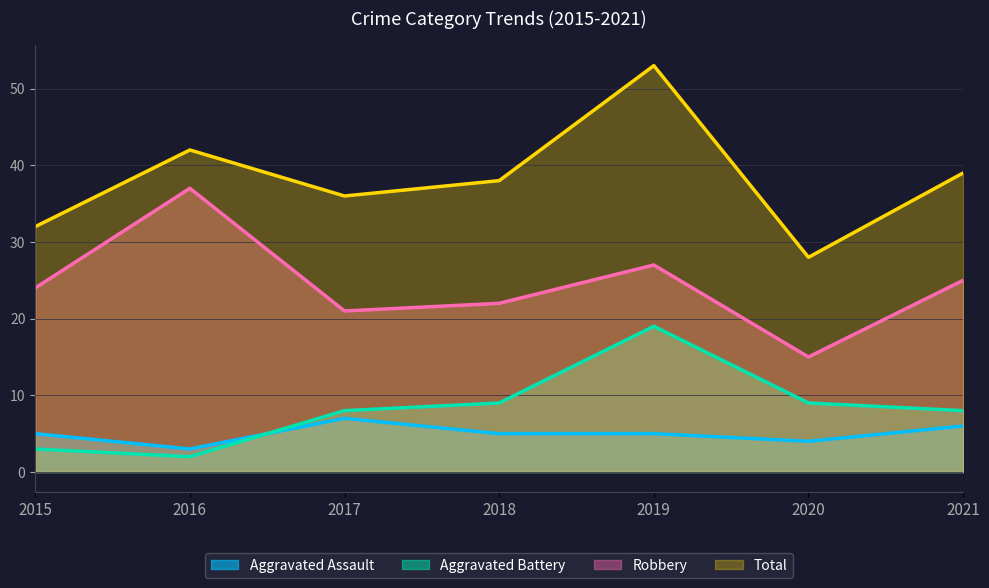

Is it true that Robbery equals 14 at 2017?

False